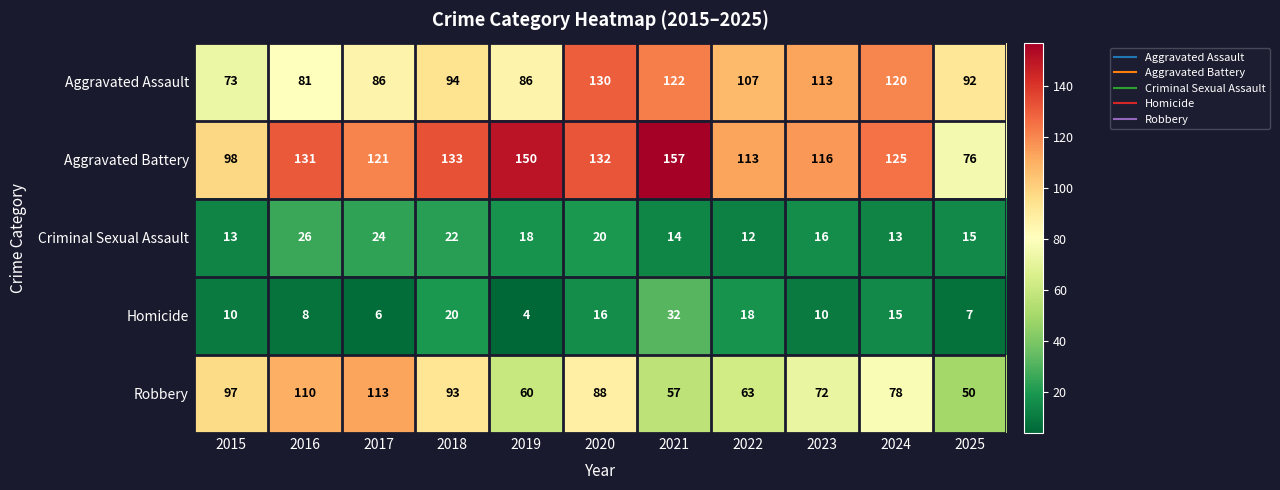

Which label corresponds to the smallest value in the chart?

2019